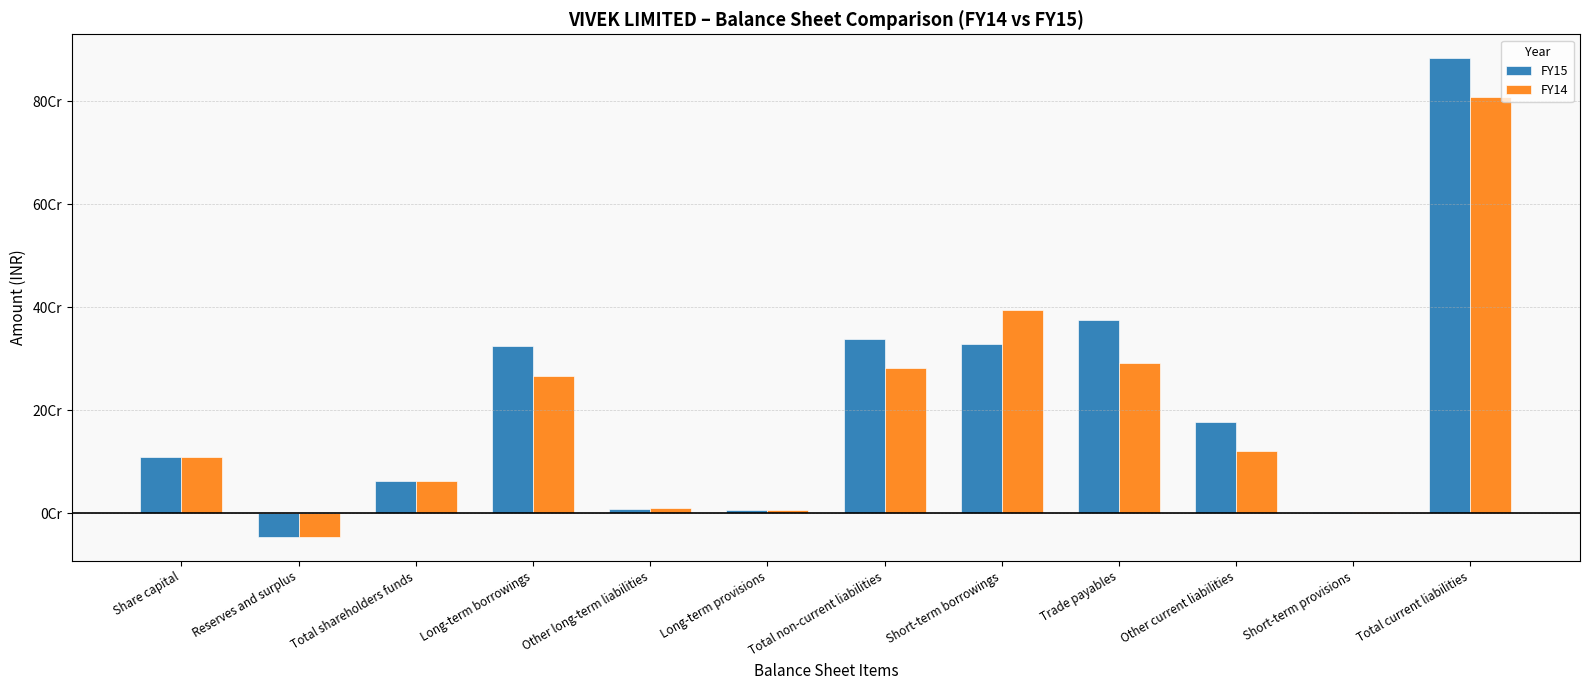

Where does the FY15 series first go above 176856500?

Long-term borrowings